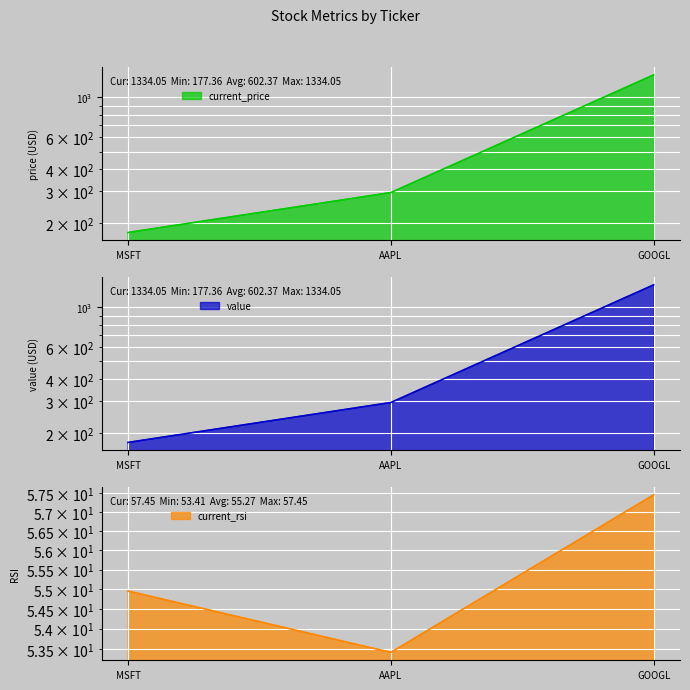

What is the spread (max minus min) of values at MSFT?

122.4